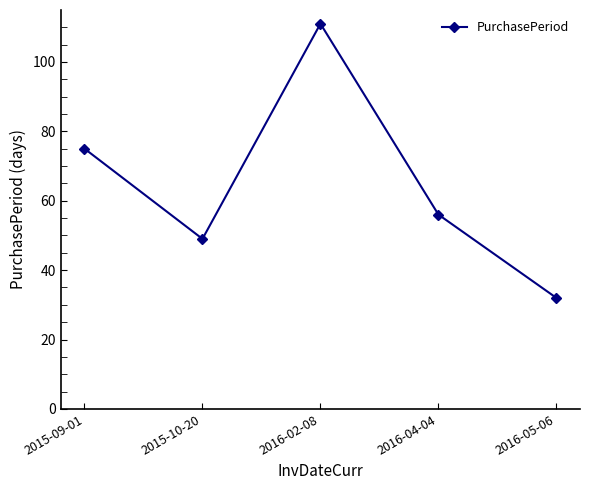

What position from the left is 2016-05-06?

5